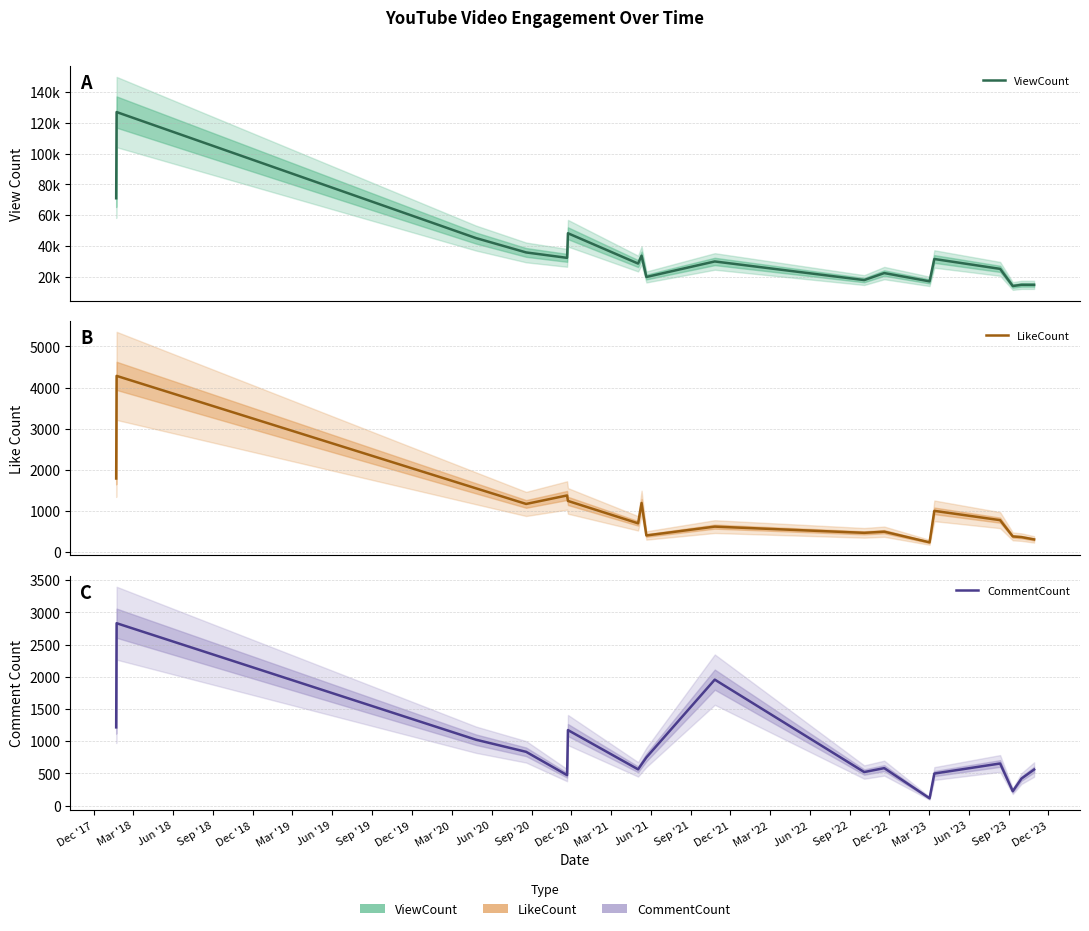

How many data points in LikeCount are above 778?

8